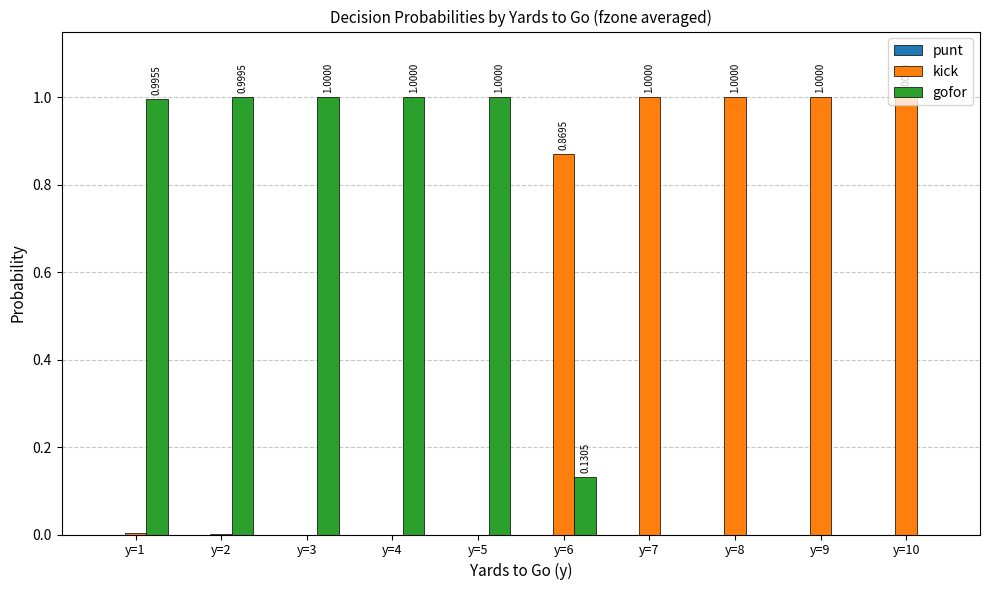

What is the sum of all gofor values?

5.1